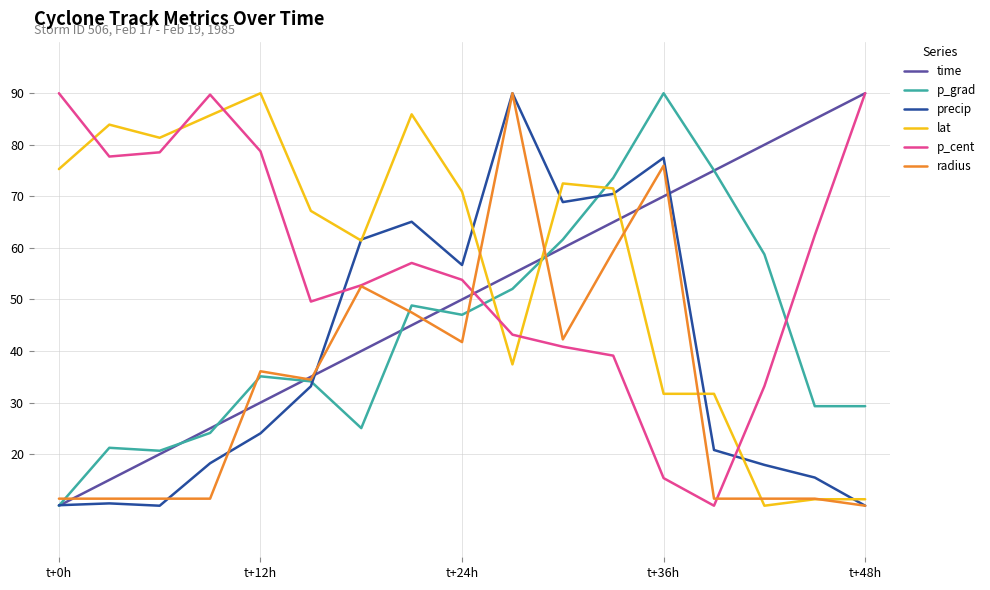

After their last crossing, which series has the higher values: time or lat?

time